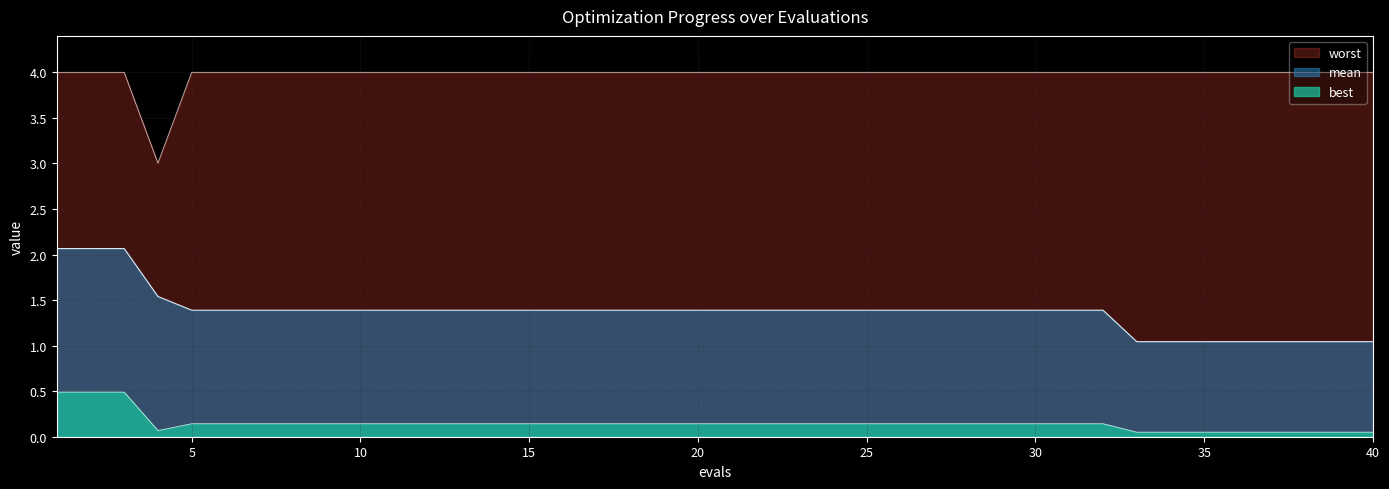

What is the minimum value shown in the chart?

0.1